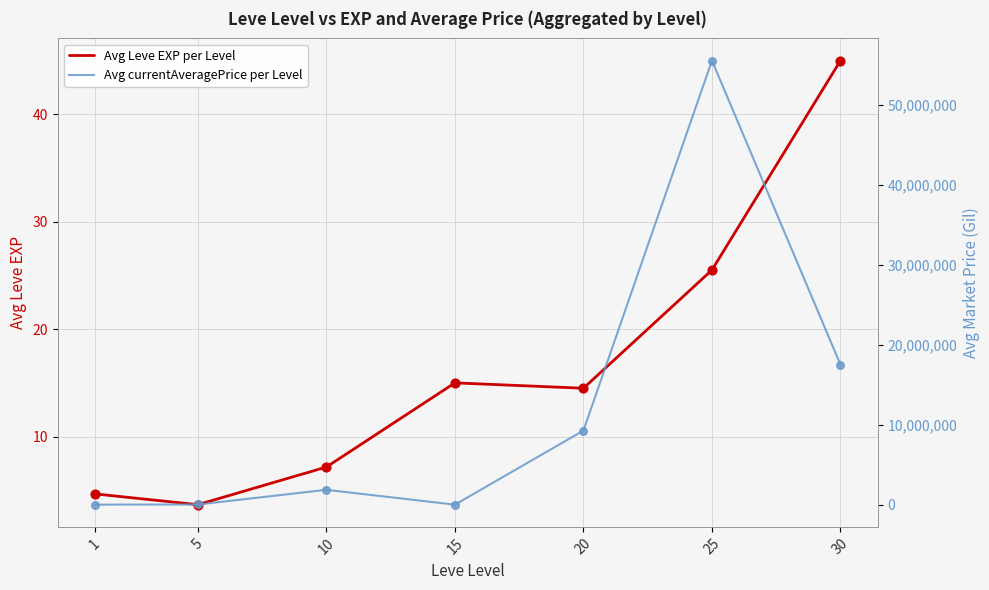

Which series contains the lowest Y value?

Avg currentAveragePrice per Level